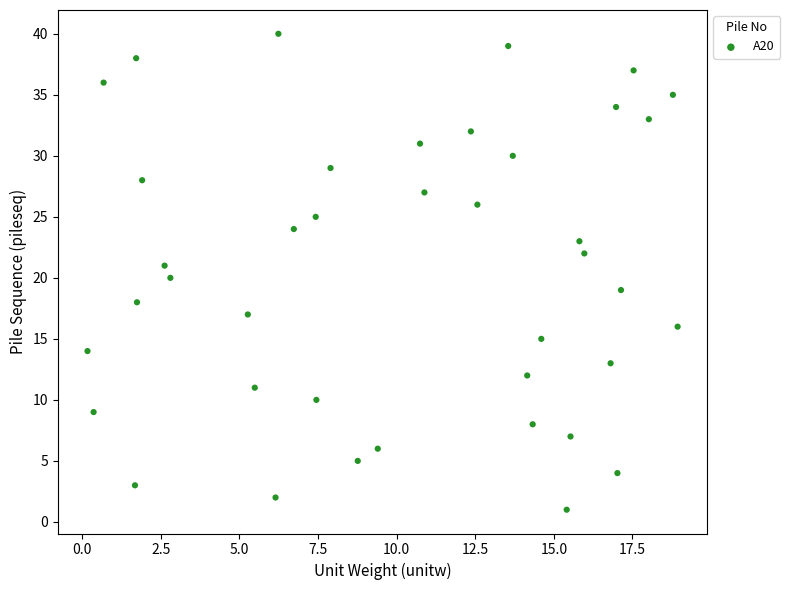

What is the range of Y values (max minus min)?

39